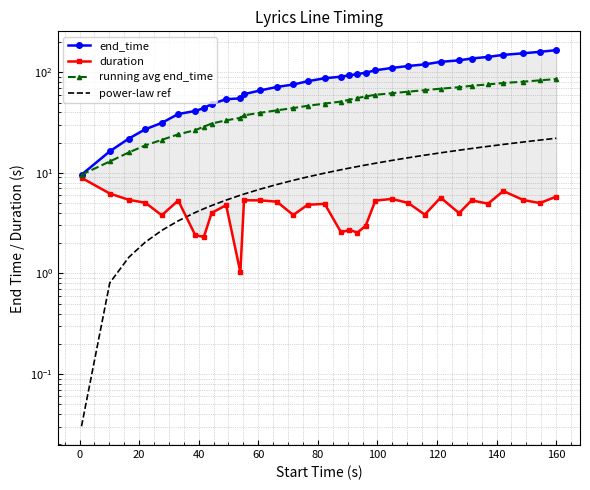

The duration series shows 7.9 at 160. True or false?

False